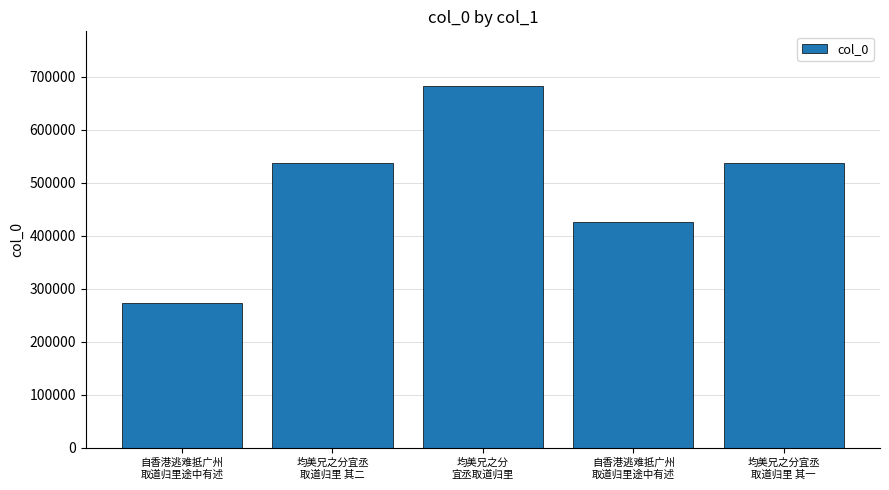

Reading left to right, extract all data points from this chart.

273071	537219	683215	426796	537218